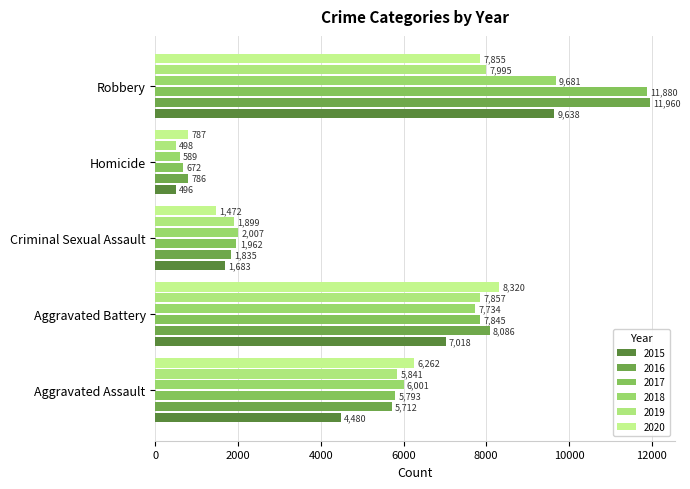

What is the total value across all series at Aggravated Battery?

46860